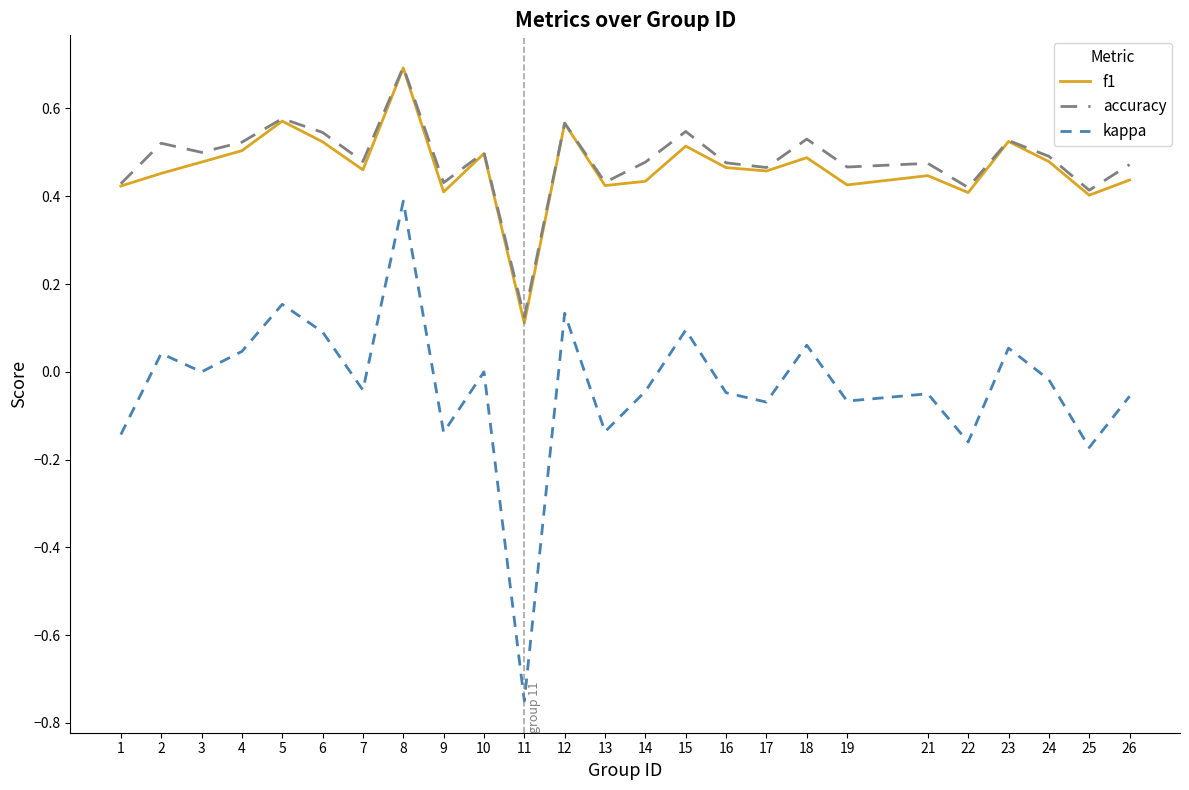

Does the chart have visible grid lines?

No